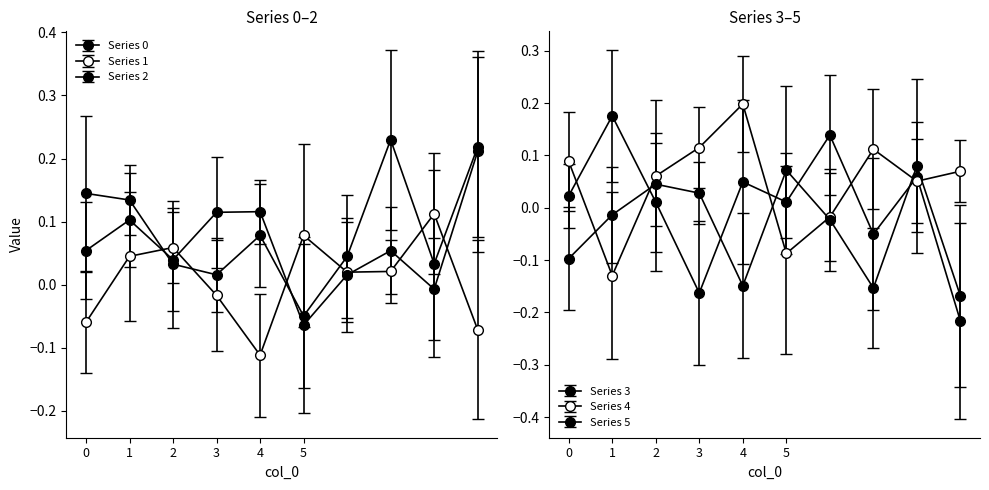

Does the chart display data point markers on the line(s)?

Yes